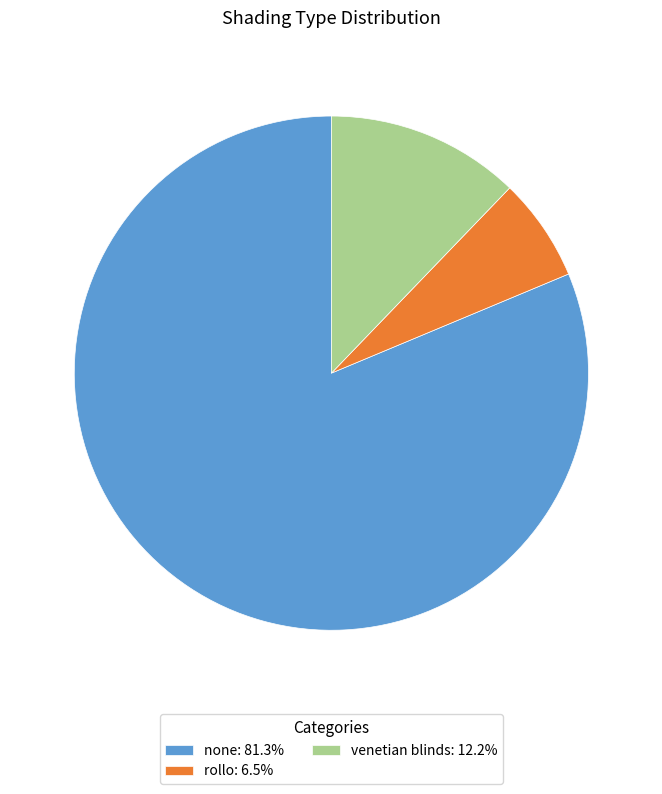

Do venetian blinds: 12.2% and none: 81.3% together represent more than half of the pie?

Yes